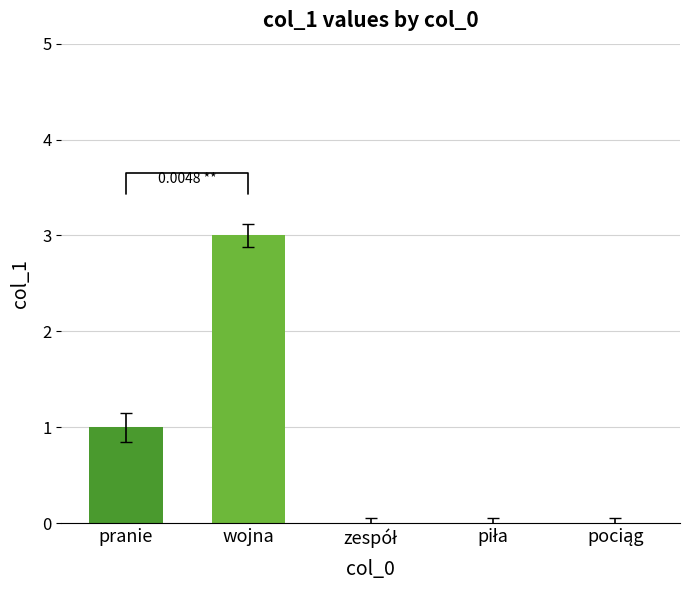

What is the ratio of the value at pranie to the value at wojna?

0.3